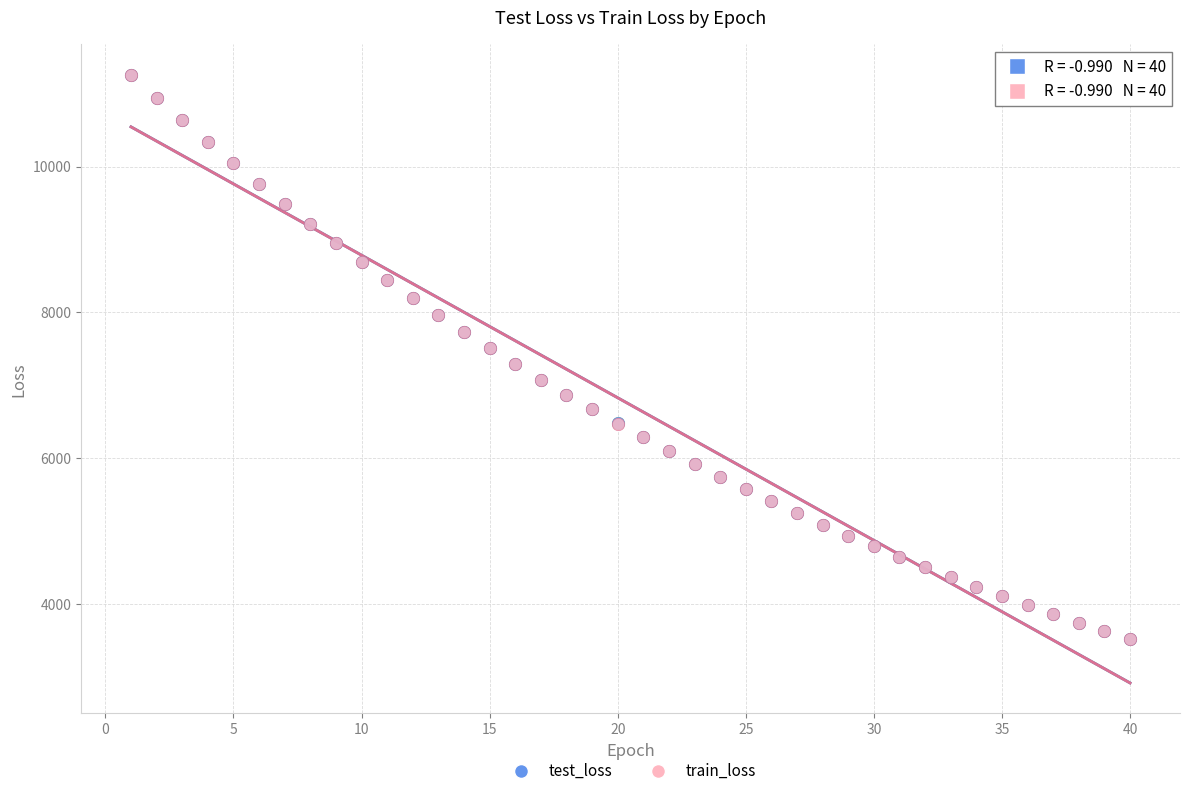

What are all the series names shown in the legend?

test_loss, train_loss